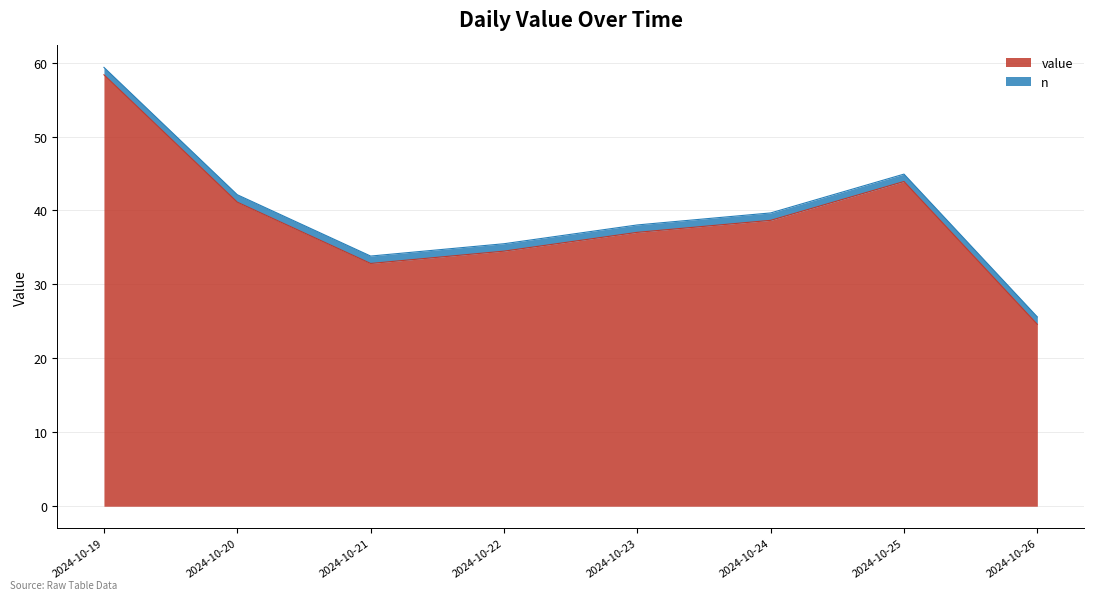

Approximately how many times larger is the value at 2024-10-22 compared to 2024-10-26?

1.4